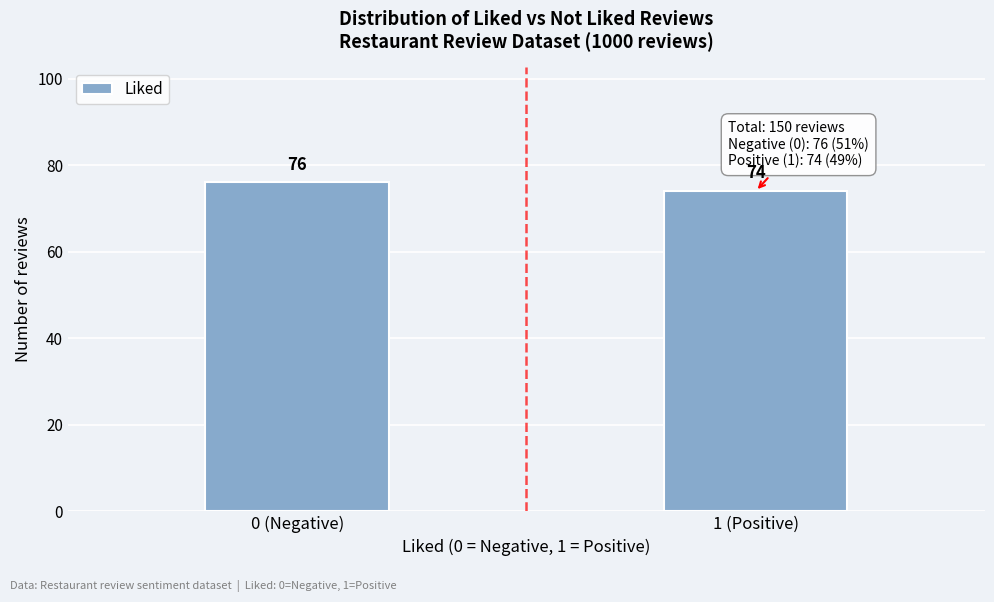

Reading left to right, extract all data points from this chart.

0 (Negative)=76	1 (Positive)=74